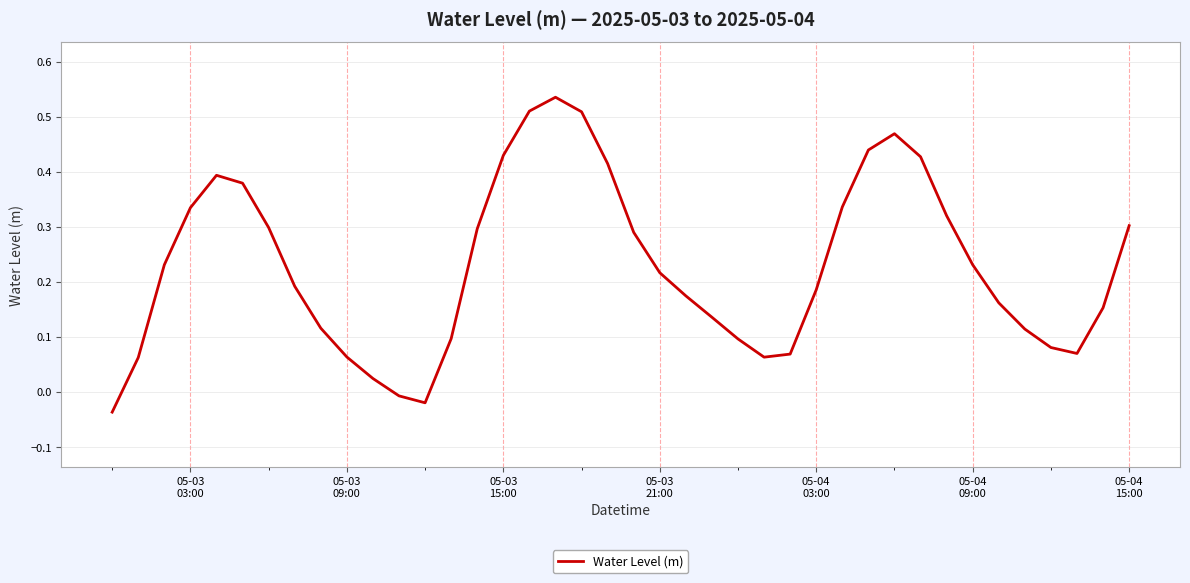

Does the chart display data point markers on the line(s)?

No